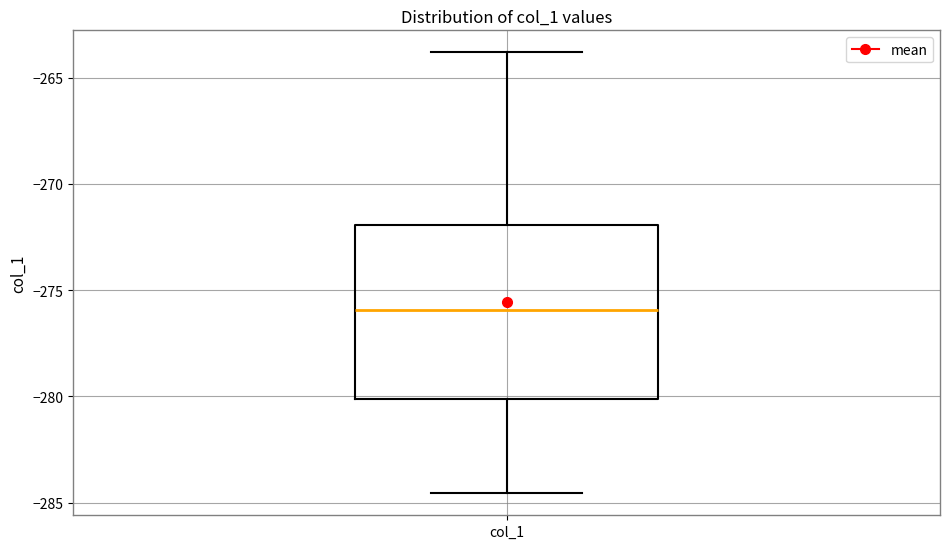

Where does the lower whisker of the box for col_1 end on the y-axis? The values are not printed on the chart, so give them approximately, as read against the axis.

-284.5